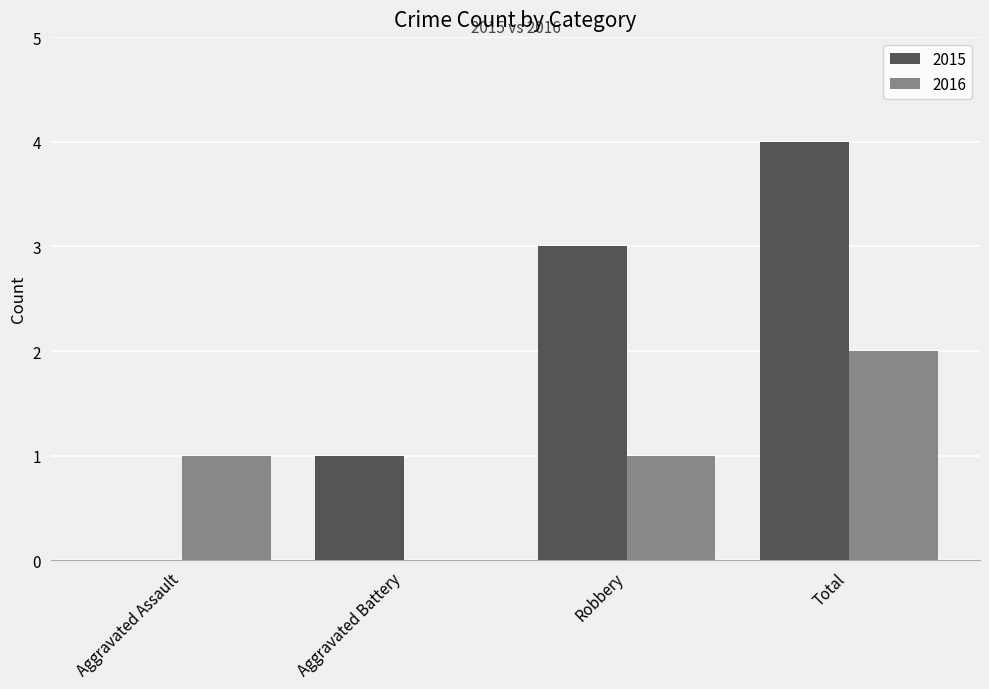

Between Aggravated Assault and Total, which series saw the biggest shift?

2015